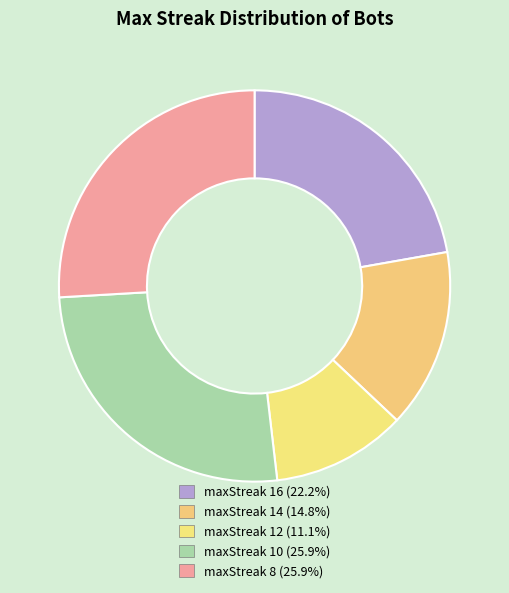

To the nearest percent, what is the combined percentage of maxStreak 8 and maxStreak 12?

37%